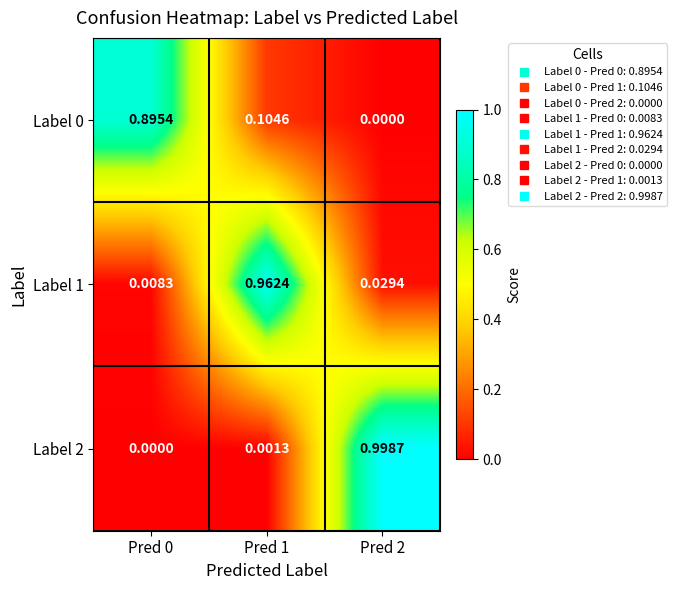

How many categories are shown in the chart?

3